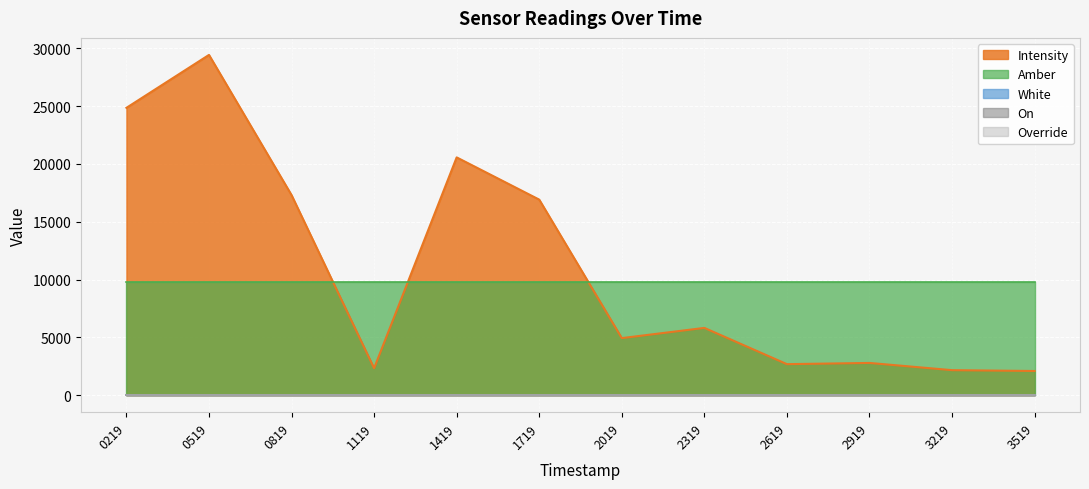

List the labels in order of Intensity value, largest first.

1688760519, 1688760219, 1688761419, 1688760819, 1688761719, 1688762319, 1688762019, 1688762919, 1688762619, 1688761119, 1688763219, 1688763519